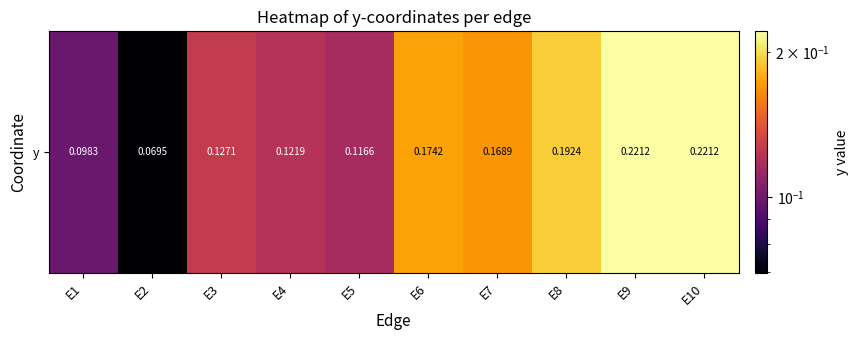

Is it true that the value at E9 is 0.1?

False